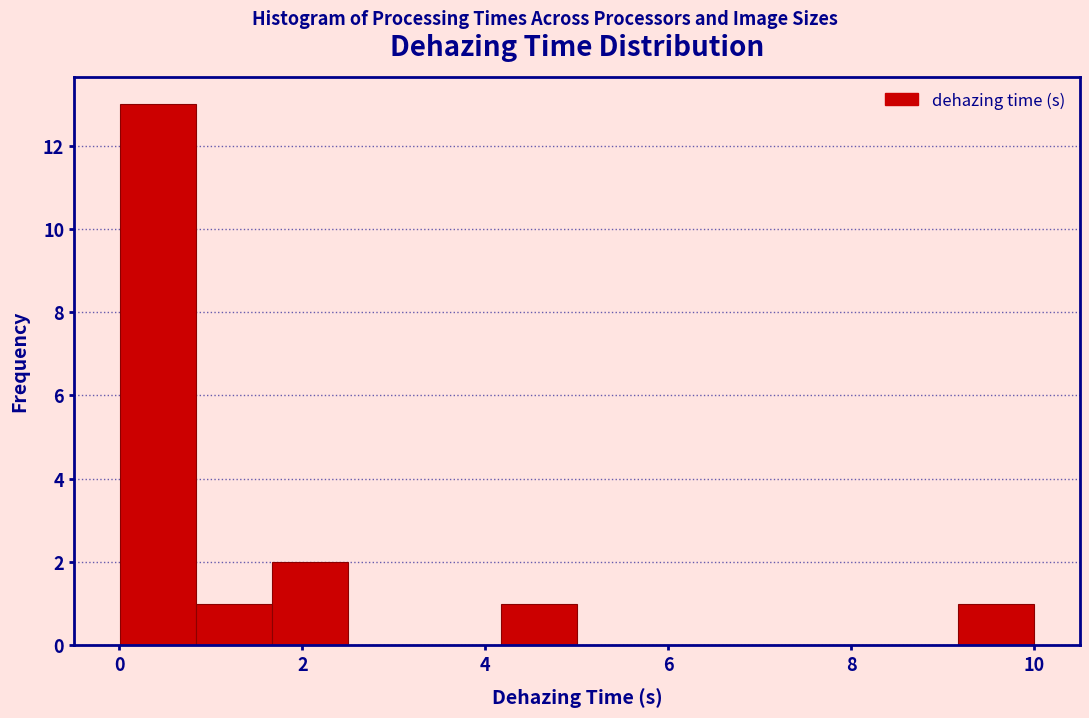

Reading left to right, transcribe this chart: for each bar, give the range it covers on the x-axis and its height. Neither the bar edges nor the heights are printed on the chart, so give them approximately, as read against the axes.

0.0 to 0.8: 13
0.8 to 1.6: 1
1.6 to 2.6: 2
2.6 to 3.4: 0
3.4 to 4.2: 0
4.2 to 5.0: 1
5.0 to 5.8: 0
5.8 to 6.6: 0
6.6 to 7.6: 0
7.6 to 8.4: 0
8.4 to 9.2: 0
9.2 to 10.0: 1